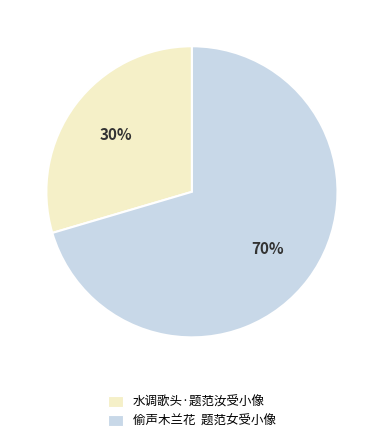

True or false: 偷声木兰花 题范女受小像 accounts for 70% of the total.

True